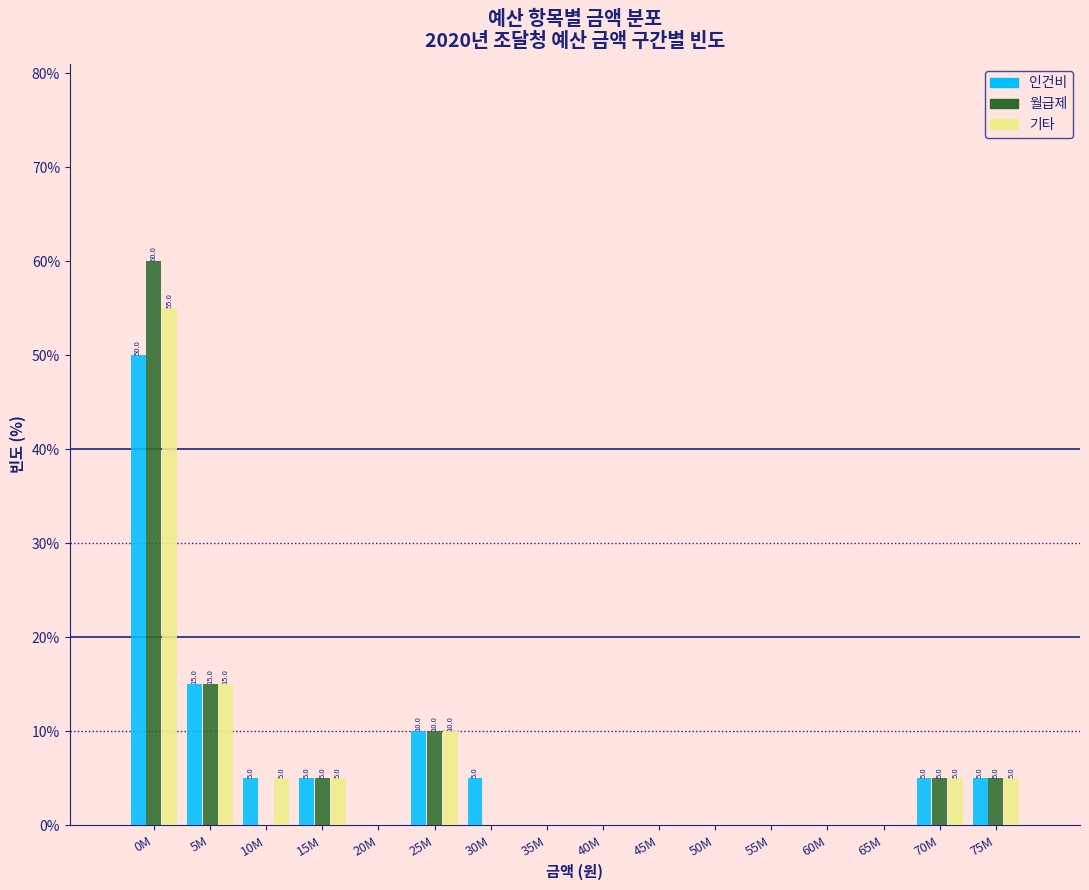

What is the highest value of the 인건비 series?

50.0